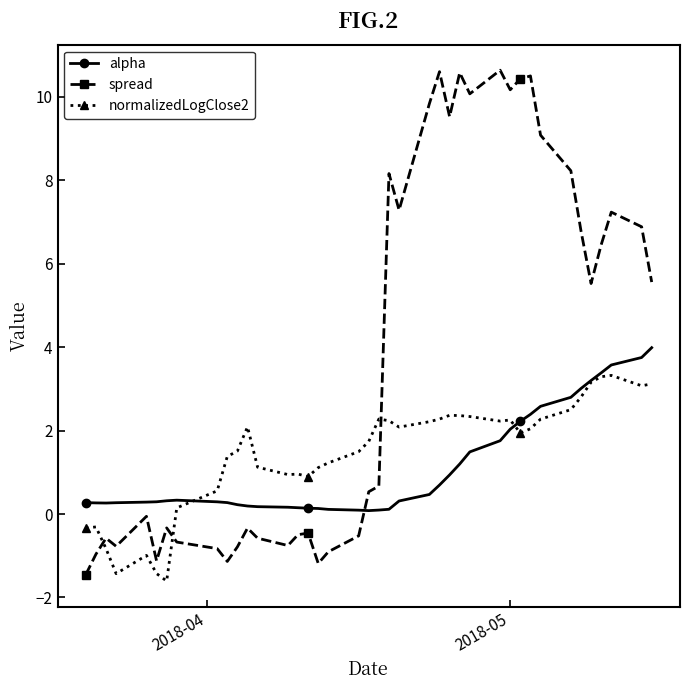

How many negative values does the normalizedLogClose2 series have?

7